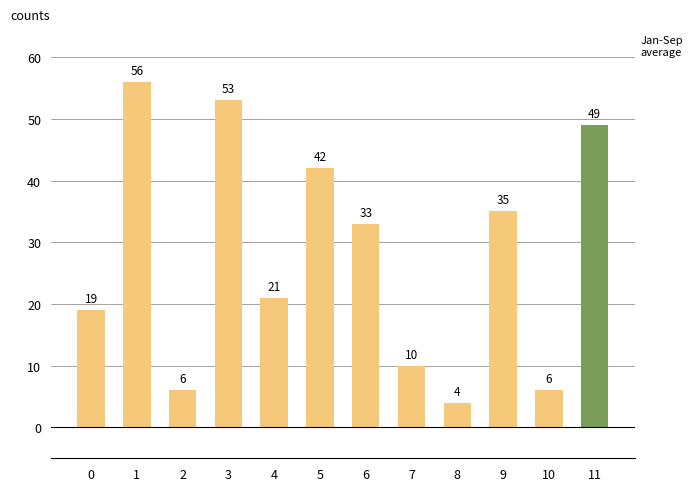

The value at 5 is 42. True or false?

True